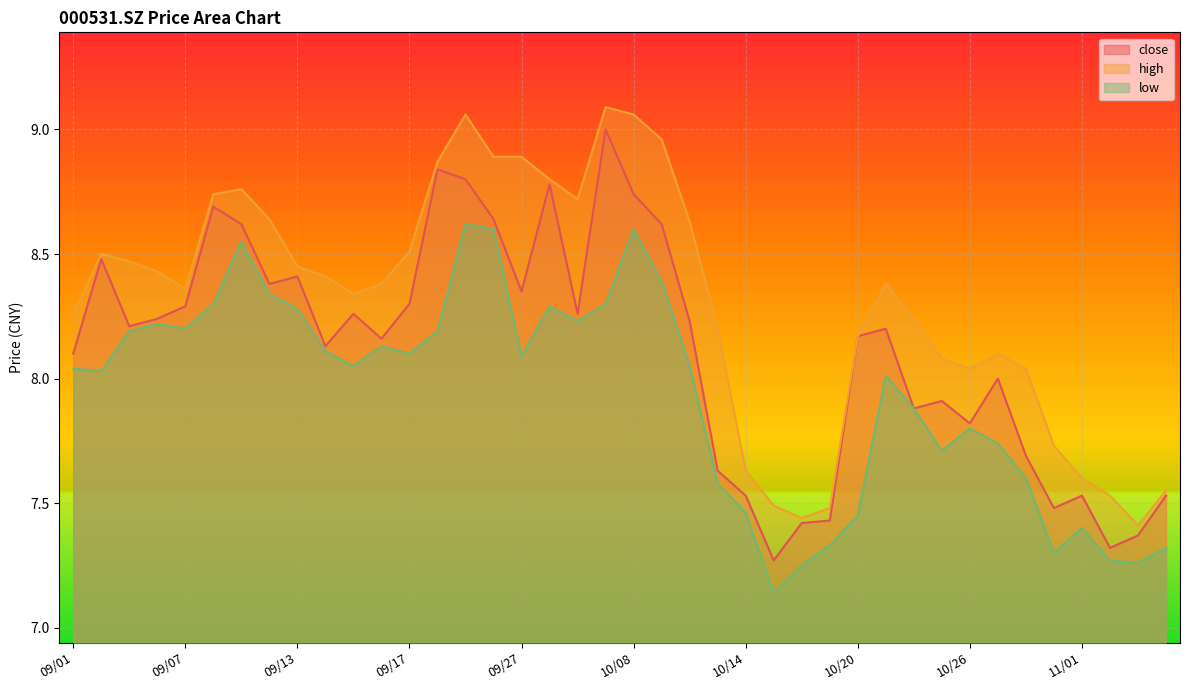

True or false: close and high cross at least once.

False